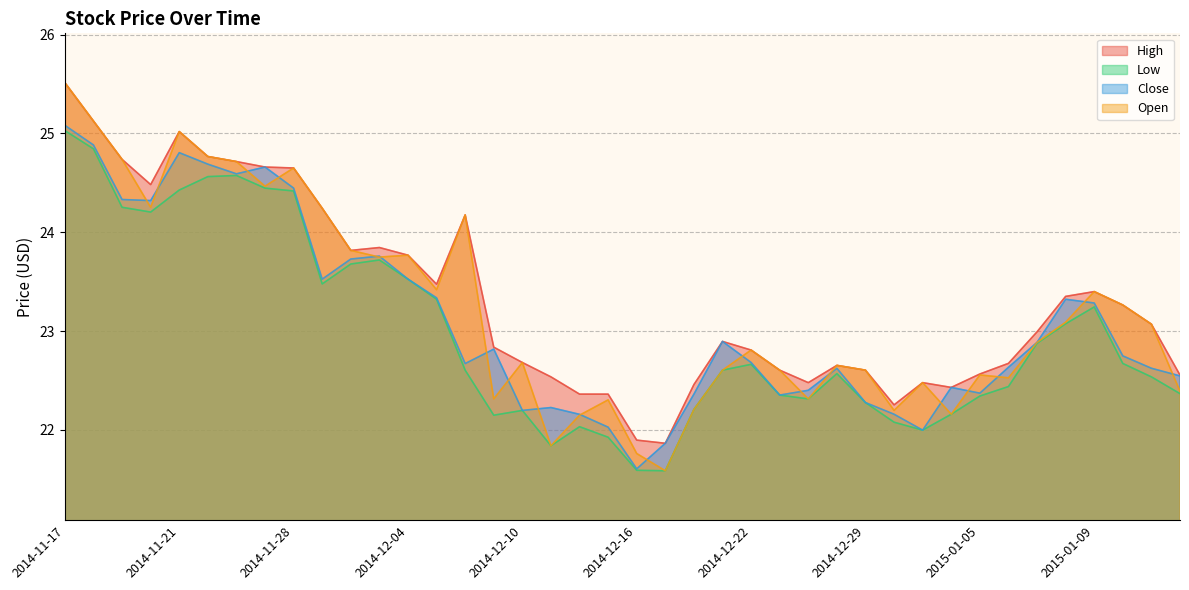

What is the difference between the highest and lowest values at 2014-12-15?

0.4